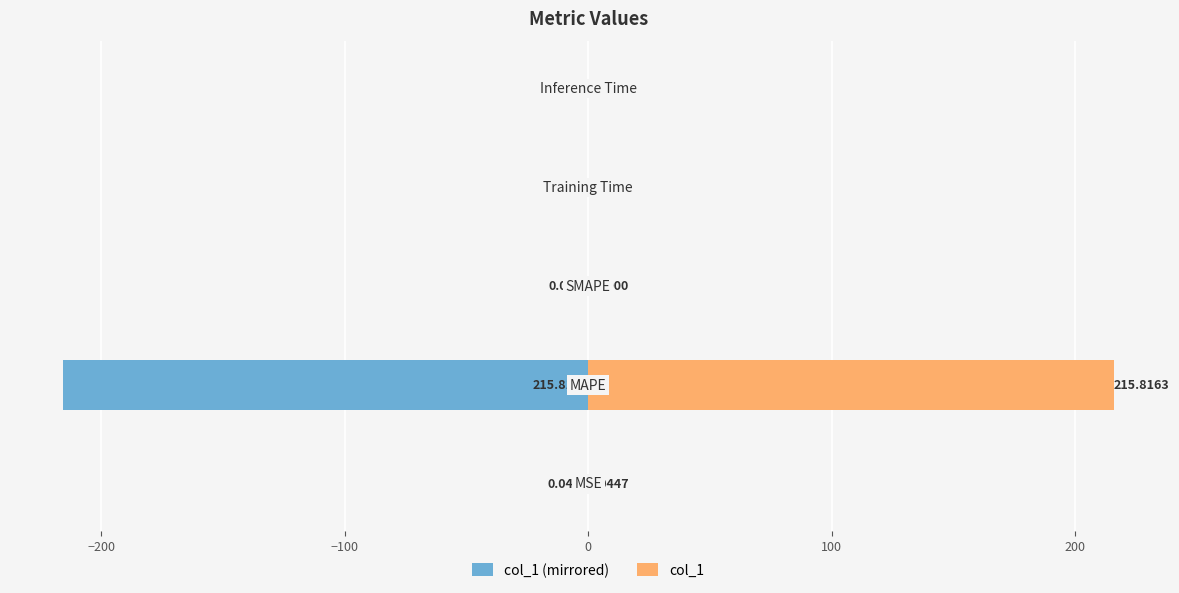

How many bars are there in total?

10